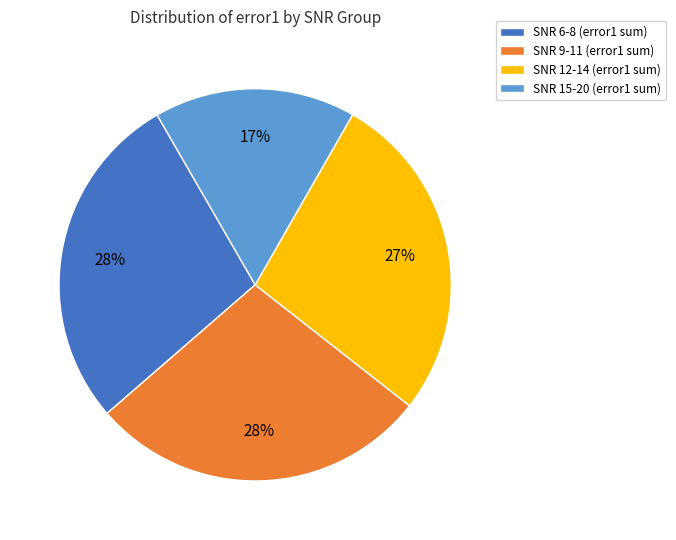

Which slice is the smallest?

SNR 15-20 (error1 sum)